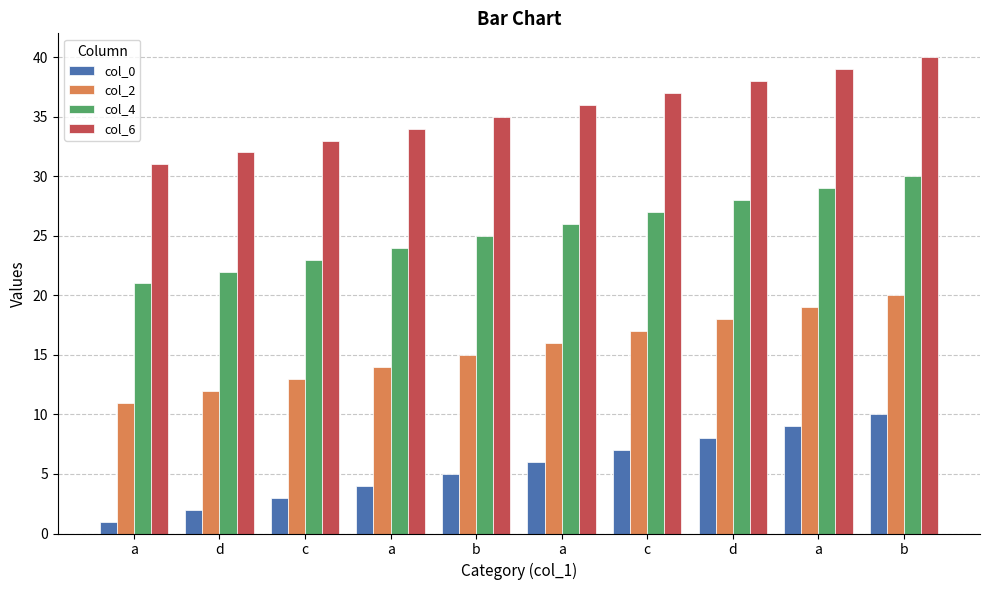

What are all the series names shown in the legend?

col_0, col_2, col_4, col_6